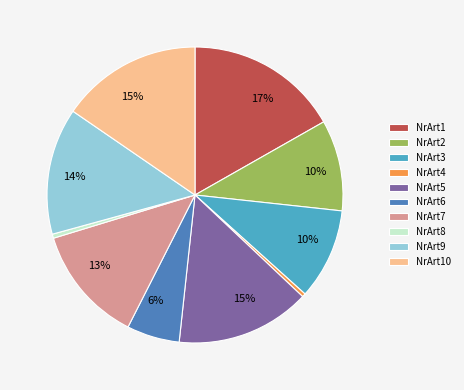

Does any single category account for the majority?

No